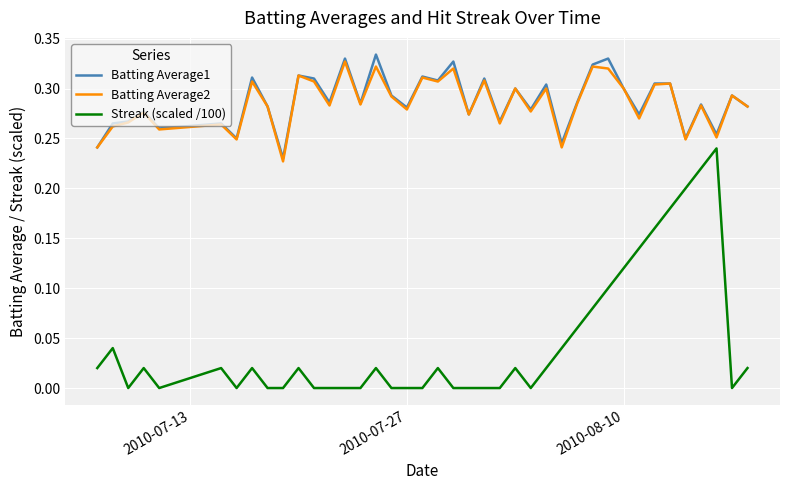

Which series has the largest range (max minus min)?

Streak (scaled /100)